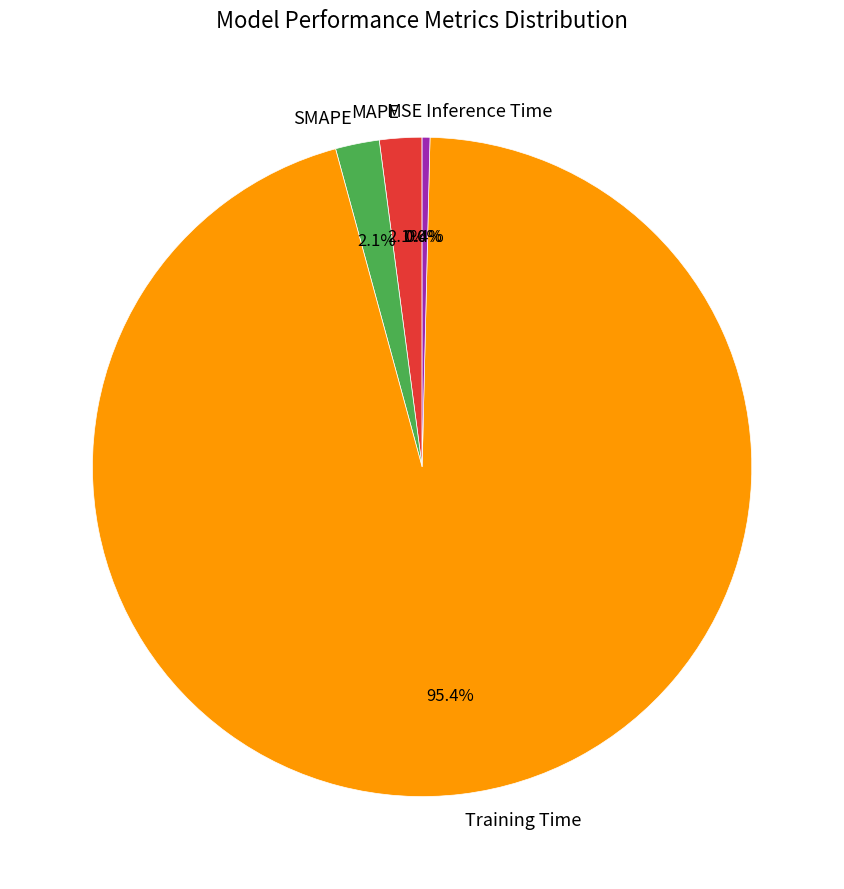

To the nearest percent, what portion does SMAPE represent?

2%